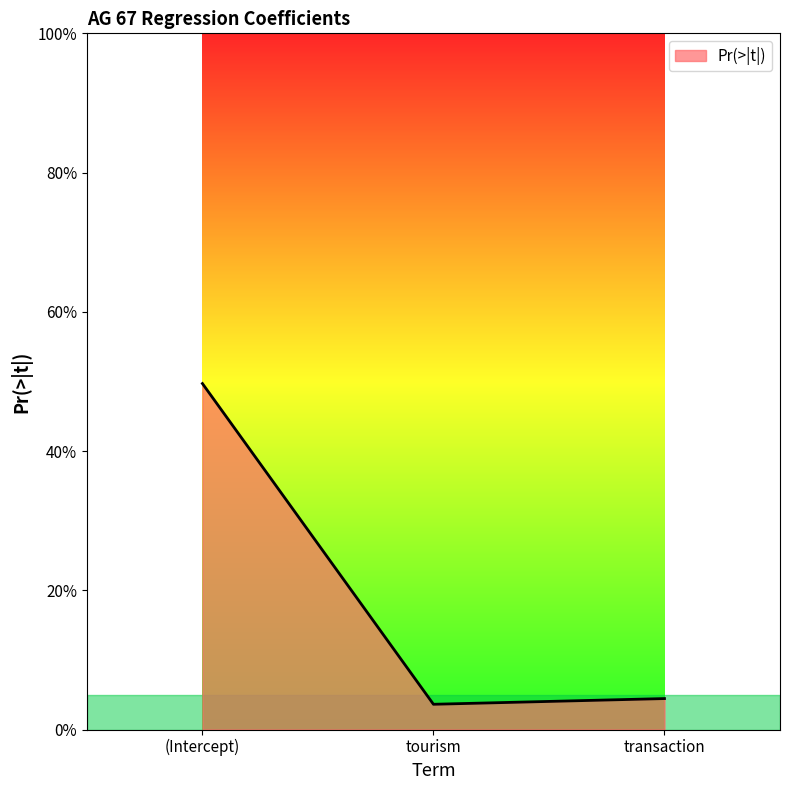

Does the chart display data point markers on the line(s)?

No